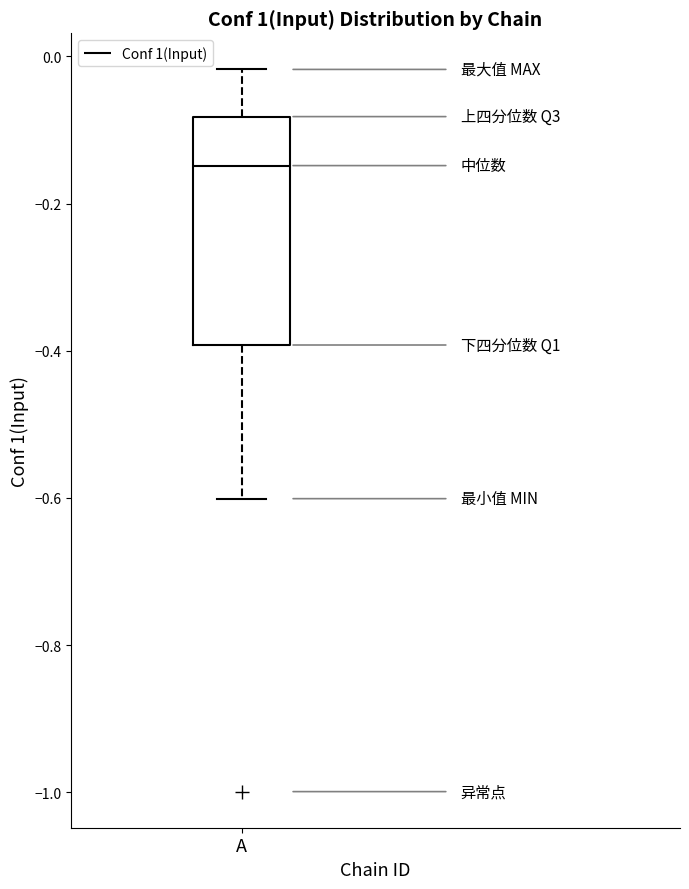

Where does the median line of the box for A sit on the y-axis? The values are not printed on the chart, so give them approximately, as read against the axis.

-0.14